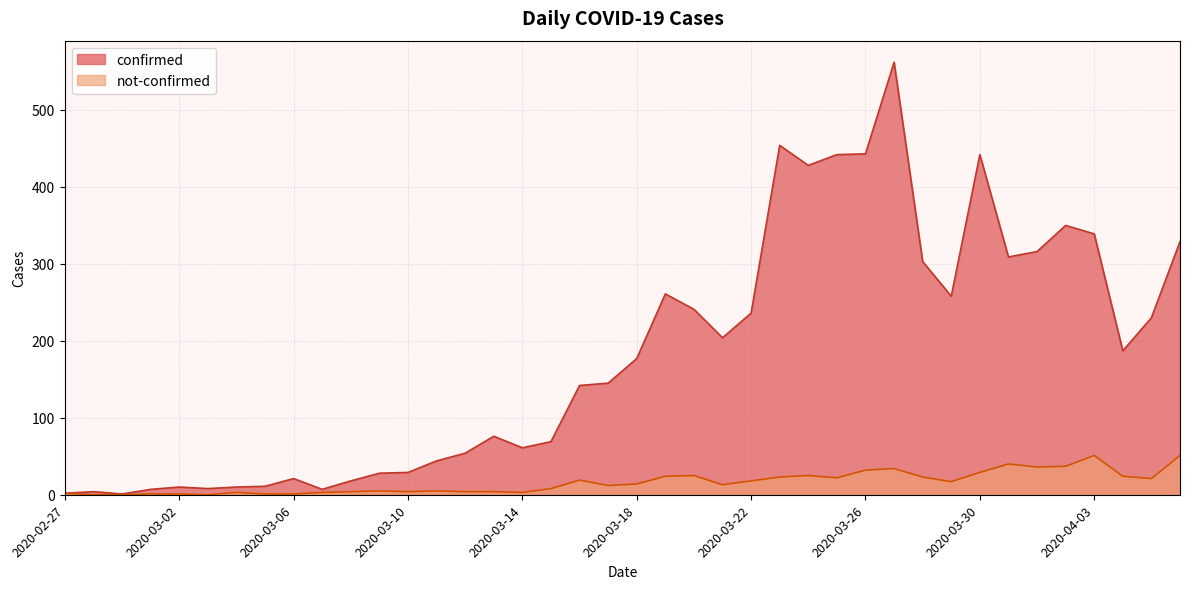

What is the label of the 21st point from the right?

2020-03-17